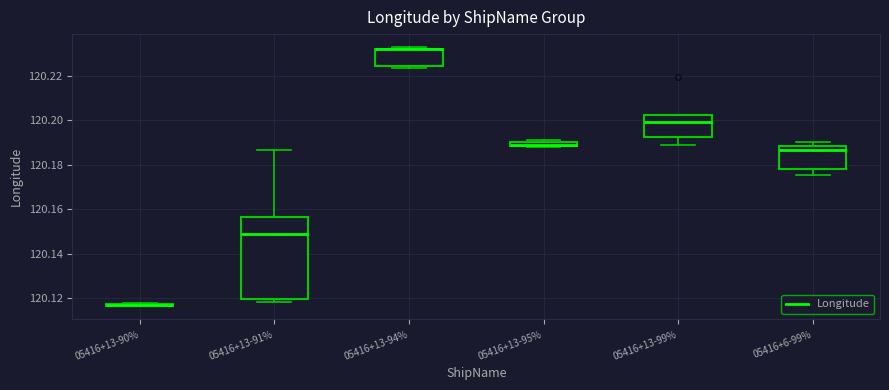

Which box is the tallest, from its lower edge to its upper edge?

05416+13-91%